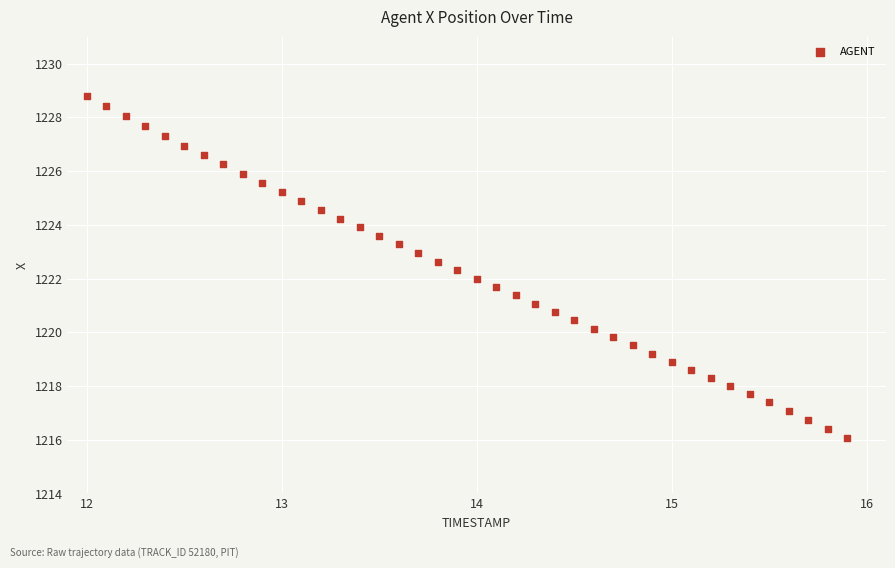

What is the range of X values (max minus min)?

3.9